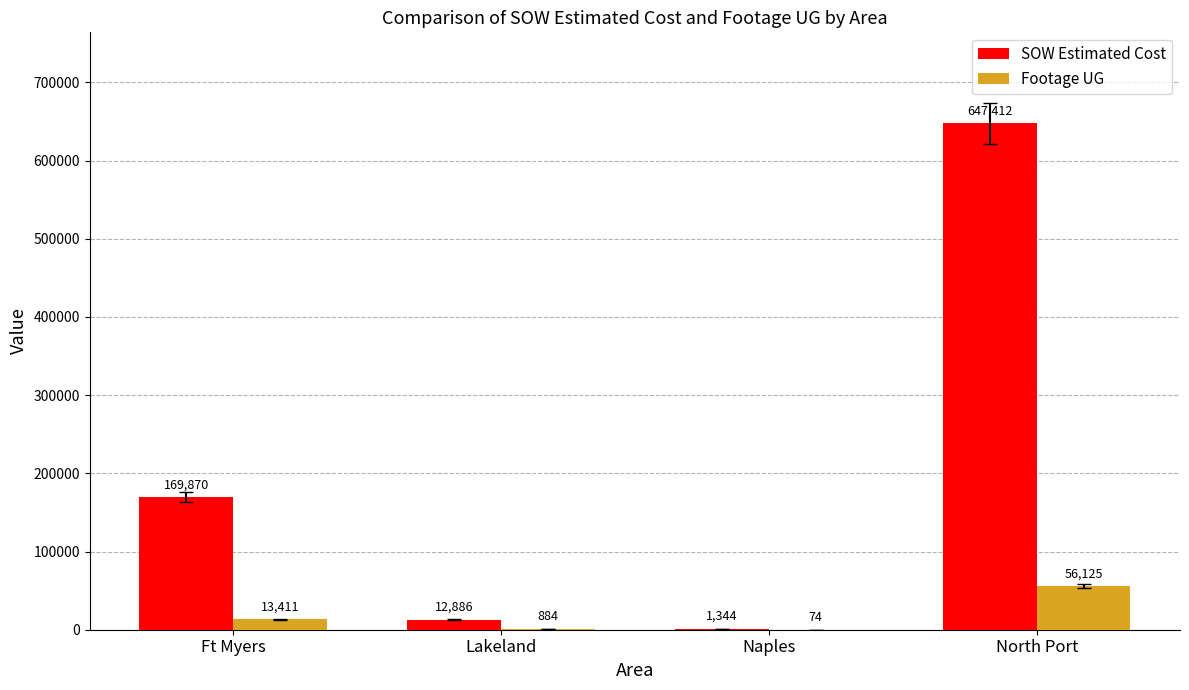

Between Ft Myers and Naples, which series saw the biggest shift?

SOW Estimated Cost